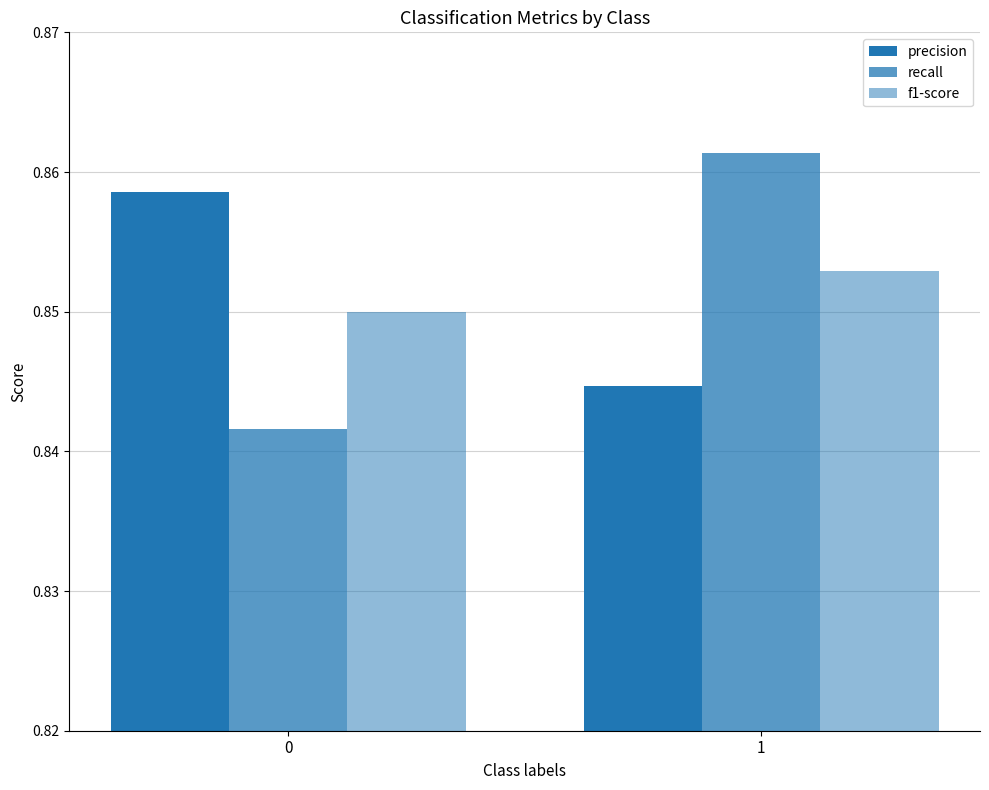

What is the sum of the f1-score values at 0 and 1?

1.7